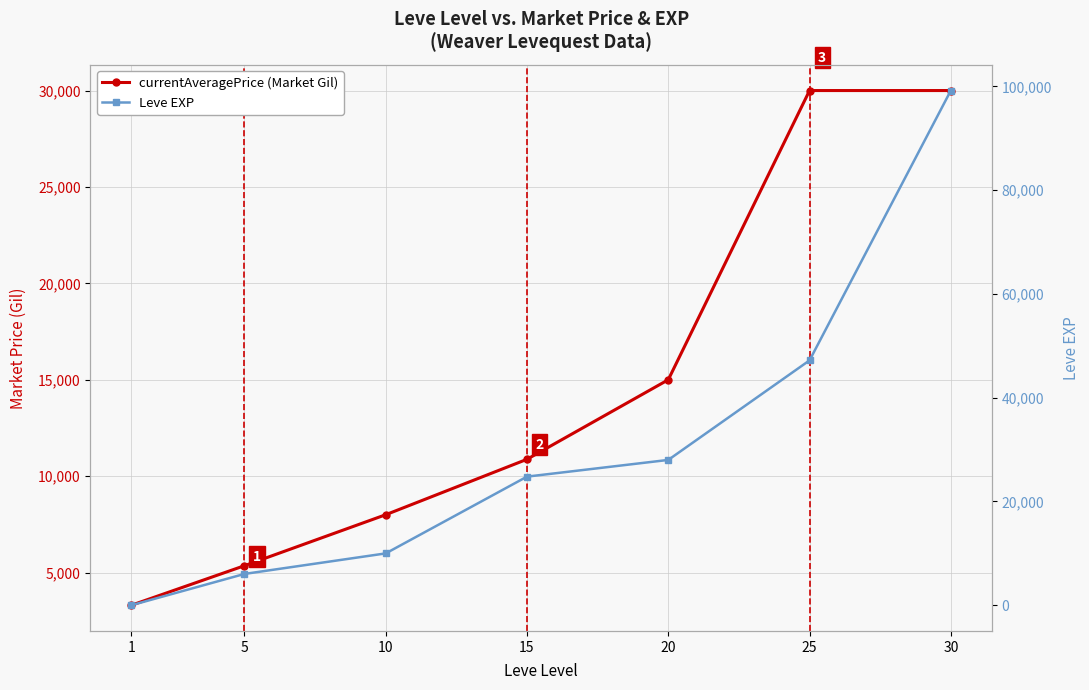

What is the difference between the maximum and minimum values in the Leve EXP series?

99219